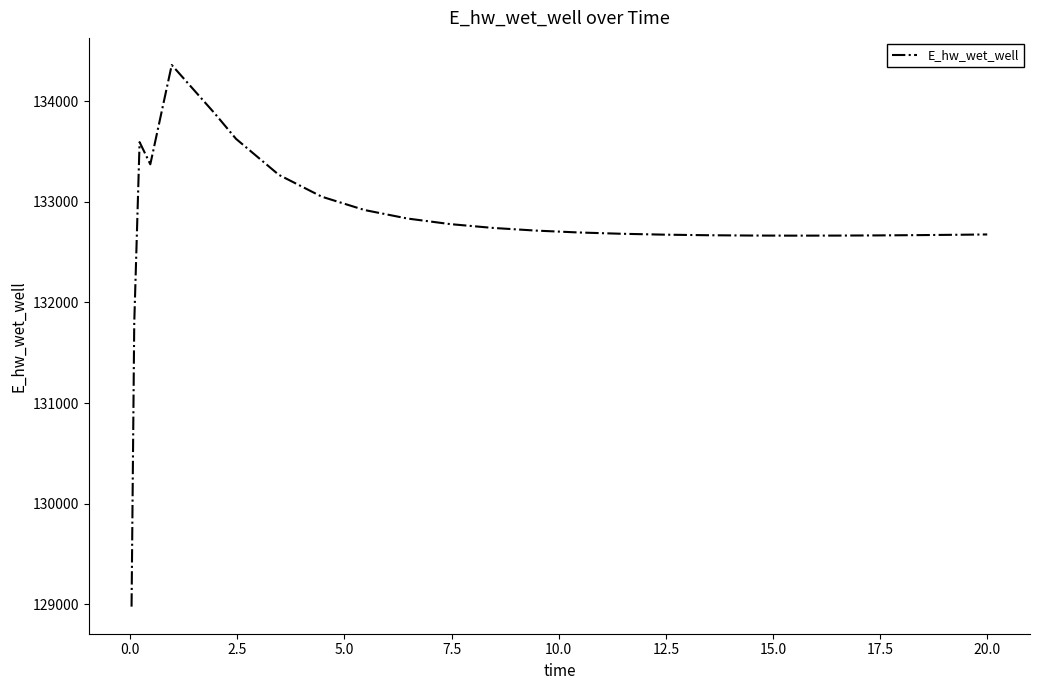

What is the minimum value shown in the chart?

128975.5